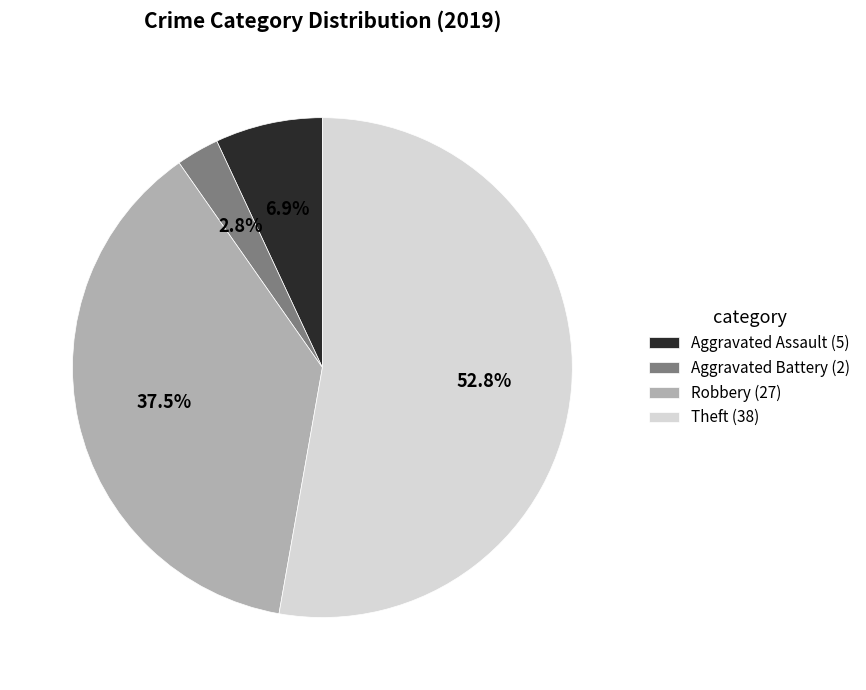

Does Aggravated Battery represent more than half of the total?

No